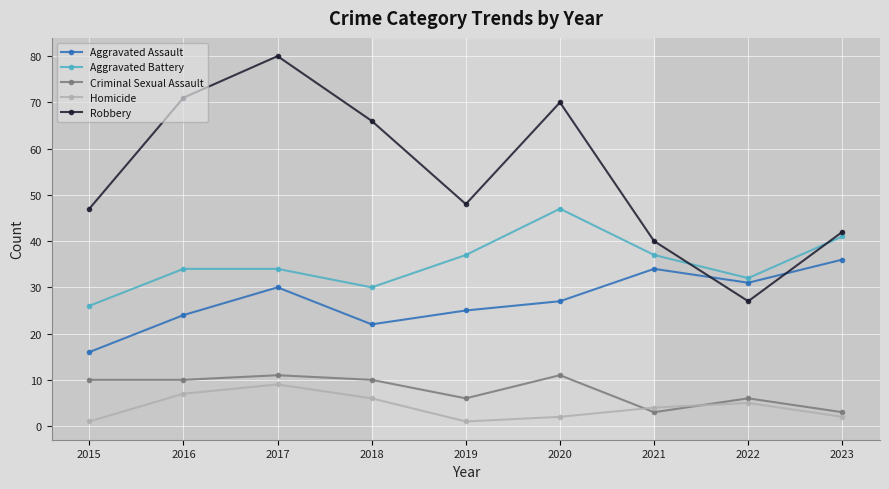

At which label is Homicide closest to 5?

2022